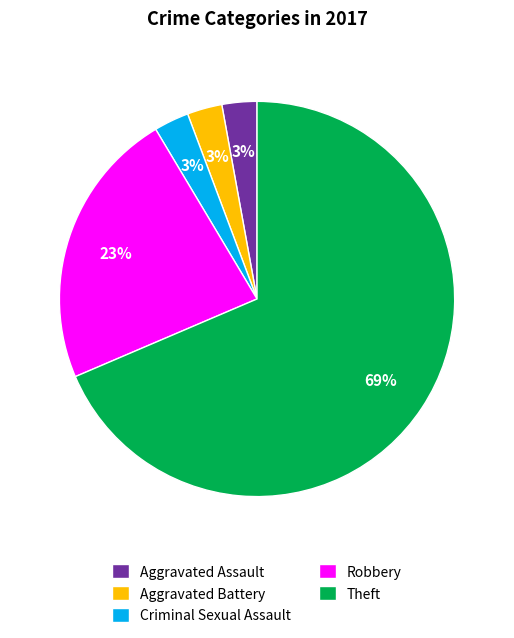

To the nearest percent, what portion does Aggravated Assault represent?

3%